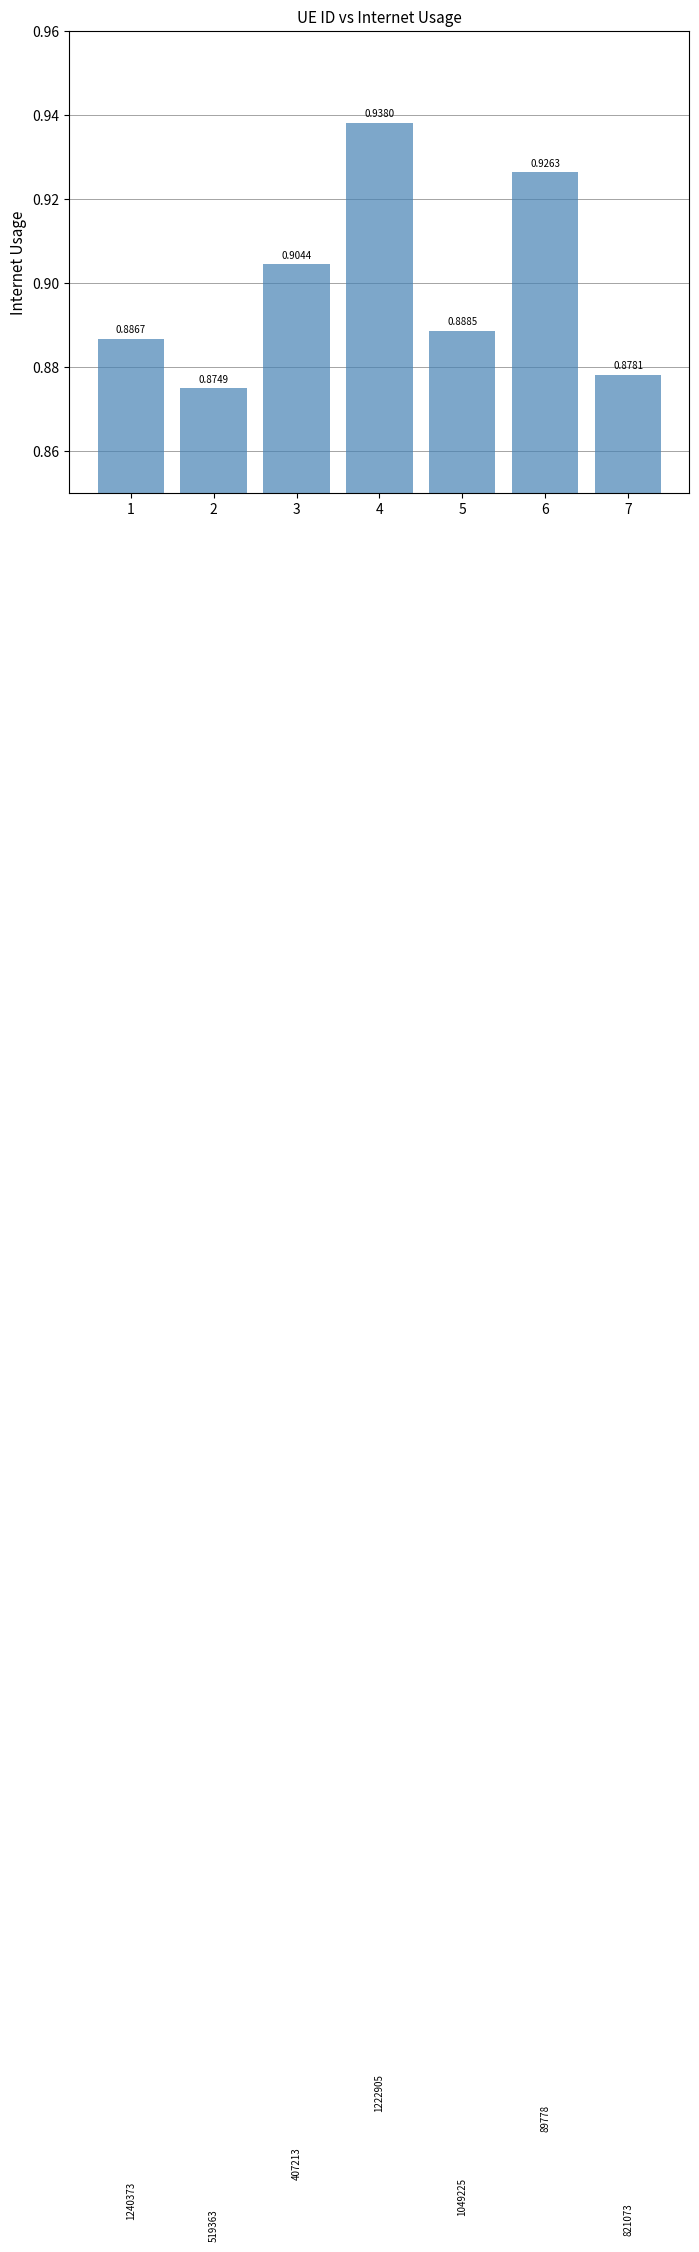

Is it true that the value at 3 is 0.9?

True